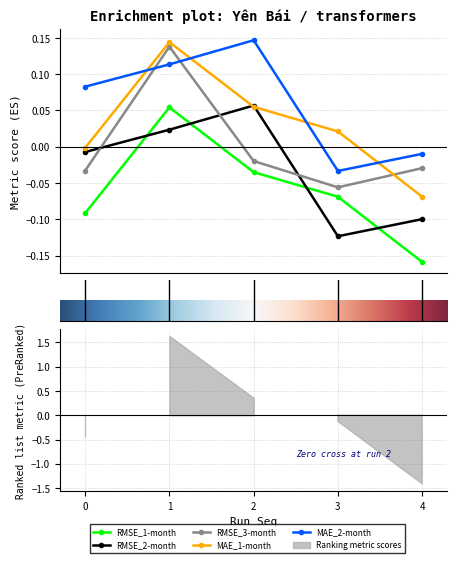

At which category is the sum across all series the highest?

1